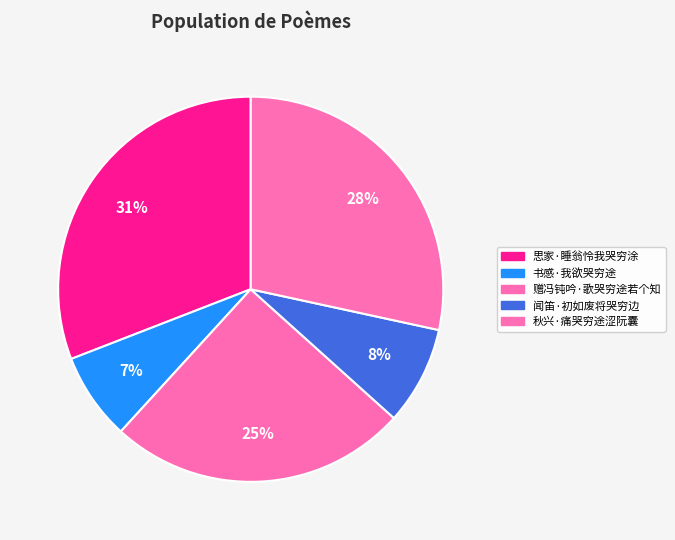

Rank the categories by value from lowest to highest.

书感·我欲哭穷途, 闻笛·初如废将哭穷边, 赠冯钝吟·歌哭穷途若个知, 秋兴·痛哭穷途涩阮囊, 思家·睡翁怜我哭穷涂